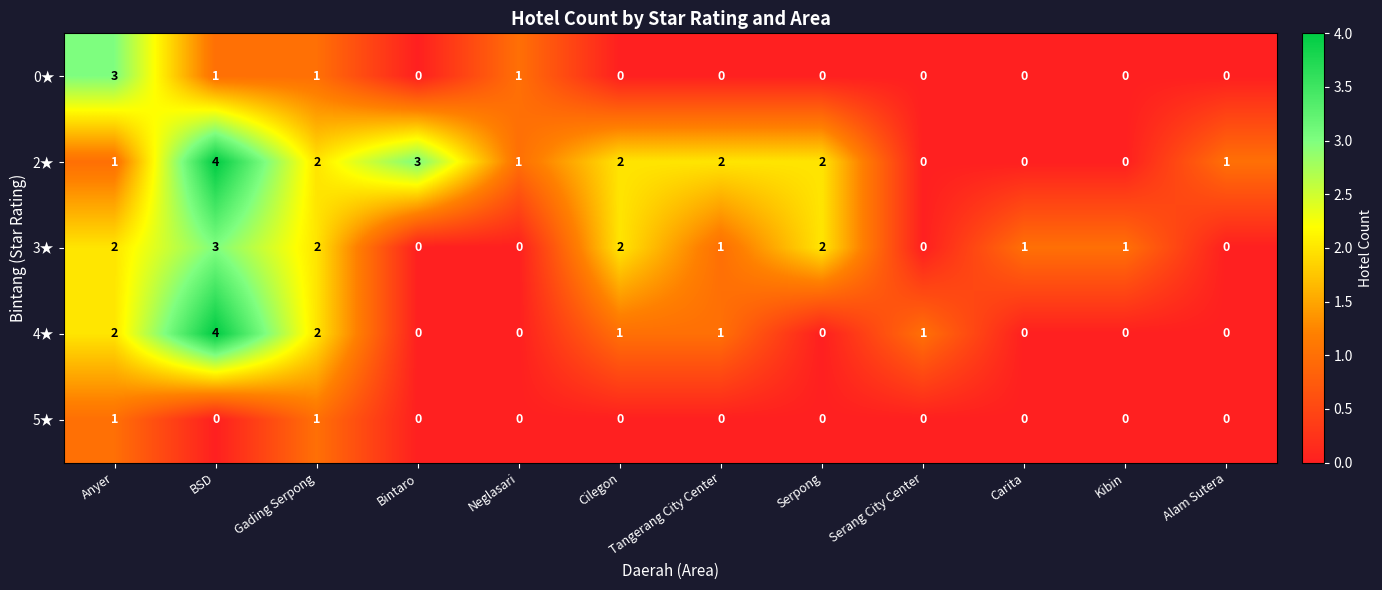

What is the difference between the maximum and minimum values in the 0★ series?

3